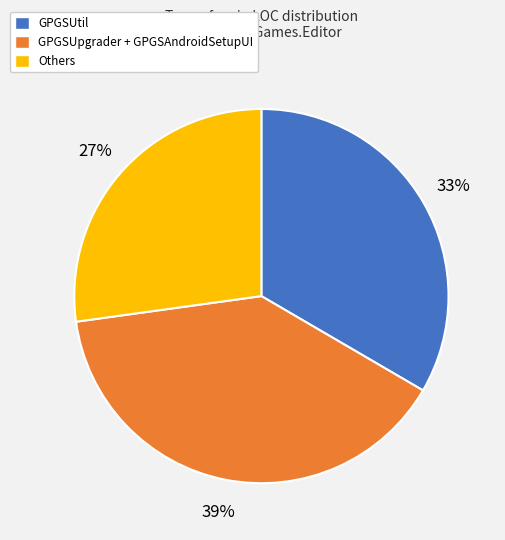

Rank the categories by value from lowest to highest.

Others, GPGSUtil, GPGSUpgrader + GPGSAndroidSetupUI